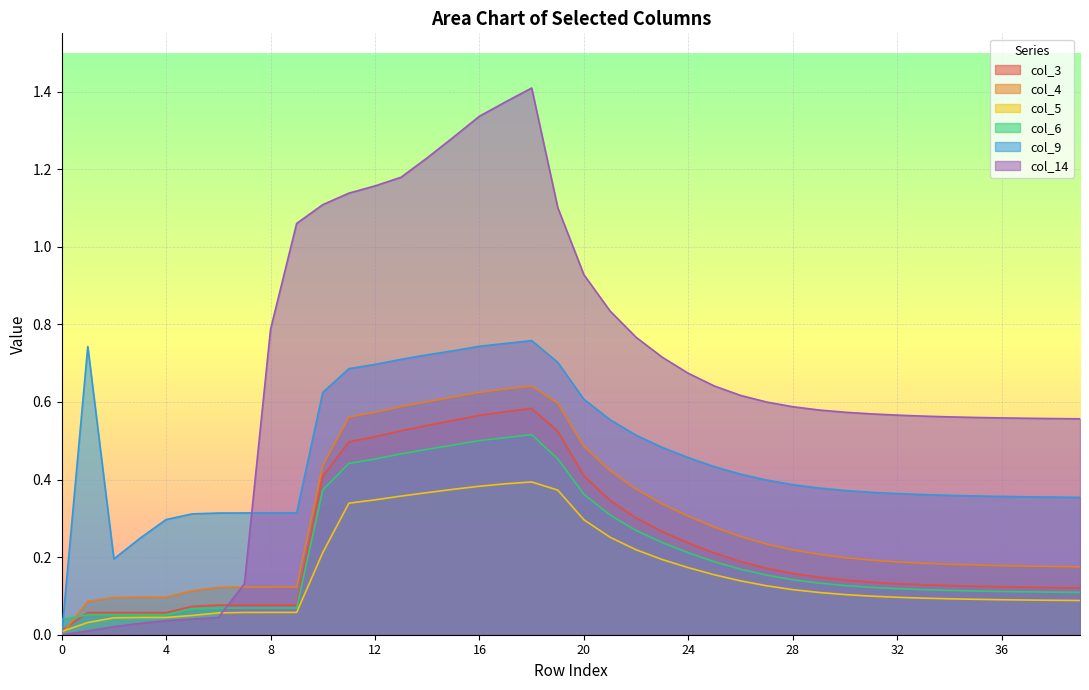

What is the spread (max minus min) of values at 38?

0.5